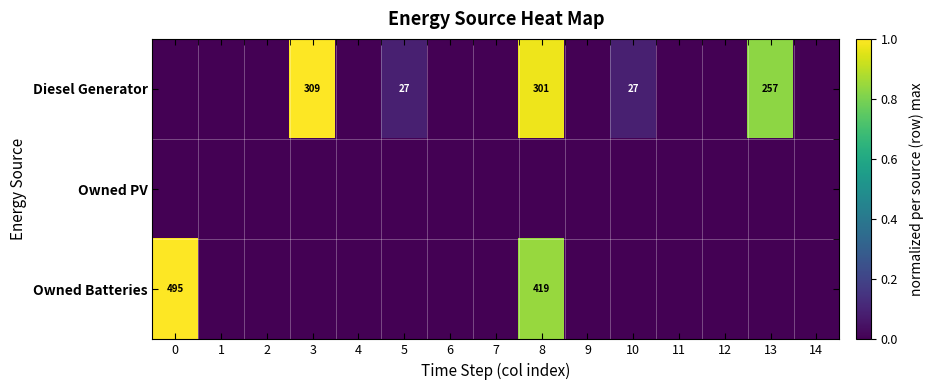

At 5, list the series in order from smallest to largest.

row_1, row_2, row_0